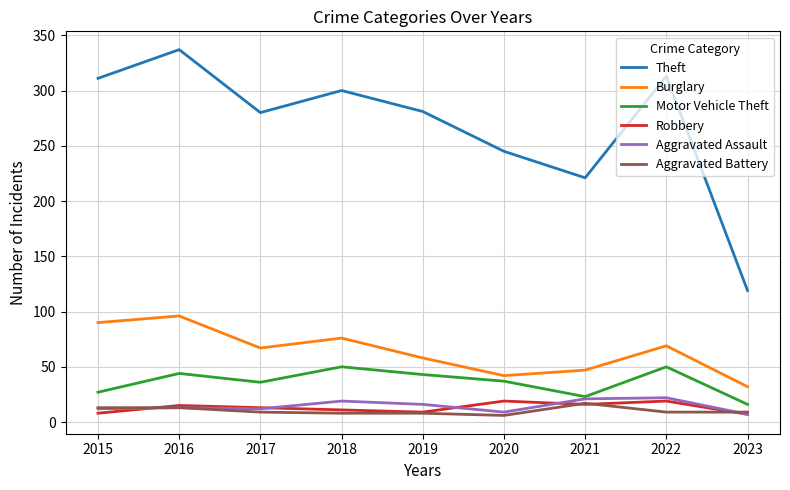

What is the total value across all series at 2020?

358